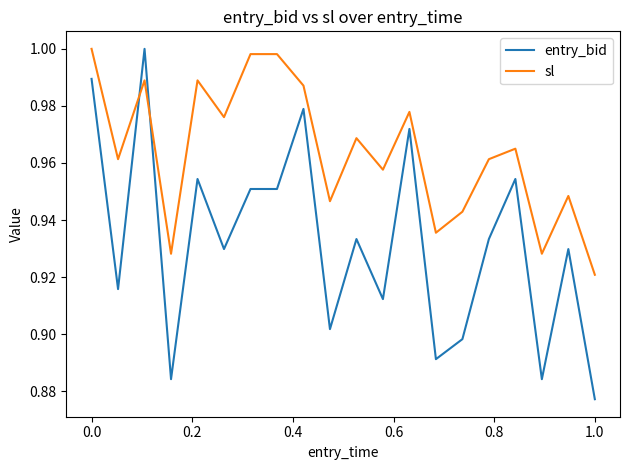

What is the difference between the second highest and second lowest values in the sl series?

0.1